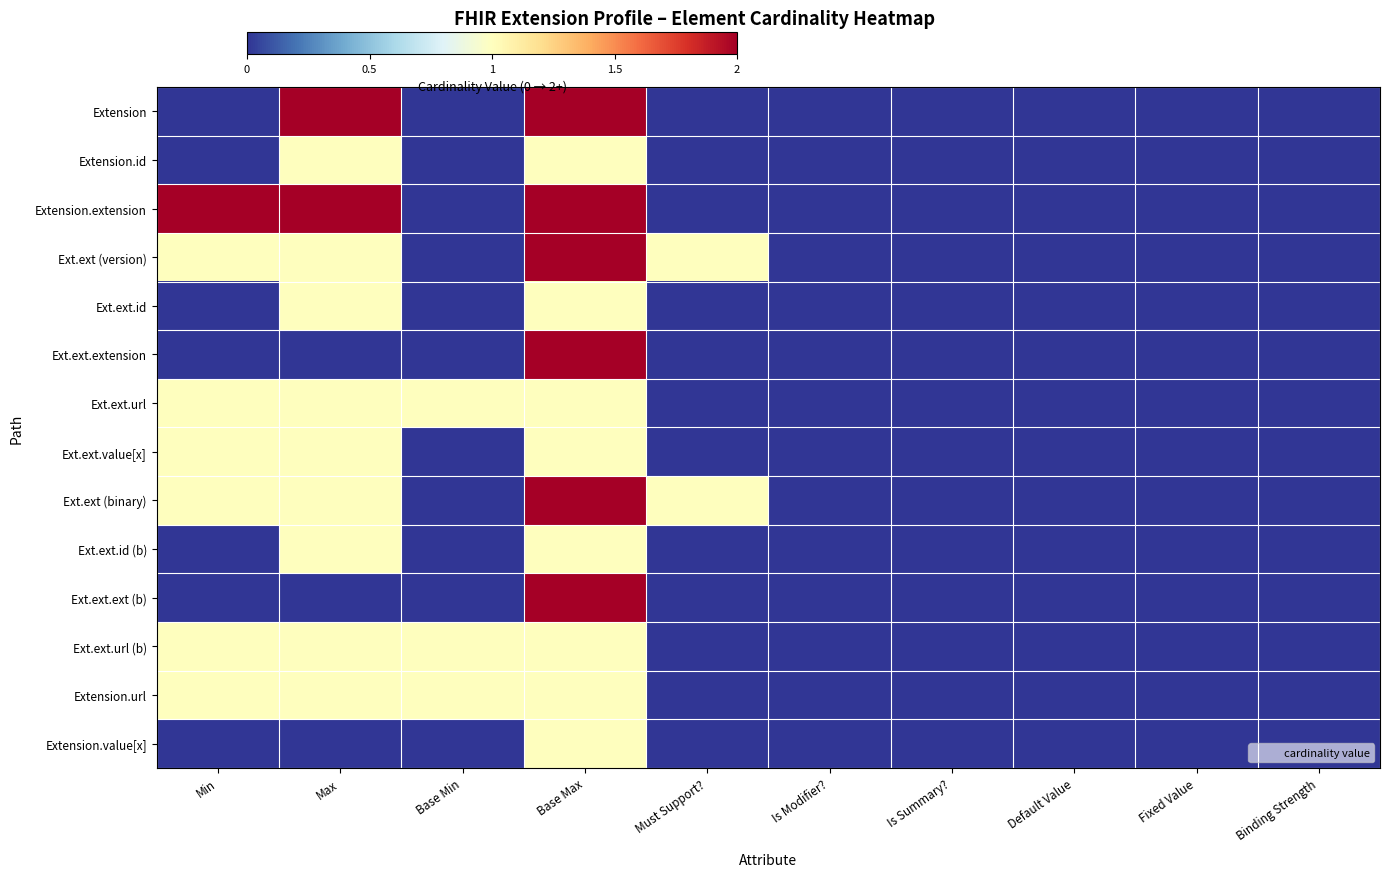

Reading left to right, what are all the values shown in this chart?

Extension: Min=0.0	Max=1.0	Base Min=0.0	Base Max=1.0	Must Support?=0.0	Is Modifier?=0.0	Is Summary?=0.0	Default Value=0.0	Fixed Value=0.0	Binding Strength=0.0
Extension.id: Min=0.0	Max=0.5	Base Min=0.0	Base Max=0.5	Must Support?=0.0	Is Modifier?=0.0	Is Summary?=0.0	Default Value=0.0	Fixed Value=0.0	Binding Strength=0.0
Extension.extension: Min=1.0	Max=1.0	Base Min=0.0	Base Max=1.0	Must Support?=0.0	Is Modifier?=0.0	Is Summary?=0.0	Default Value=0.0	Fixed Value=0.0	Binding Strength=0.0
Ext.ext (version): Min=0.5	Max=0.5	Base Min=0.0	Base Max=1.0	Must Support?=0.5	Is Modifier?=0.0	Is Summary?=0.0	Default Value=0.0	Fixed Value=0.0	Binding Strength=0.0
Ext.ext.id: Min=0.0	Max=0.5	Base Min=0.0	Base Max=0.5	Must Support?=0.0	Is Modifier?=0.0	Is Summary?=0.0	Default Value=0.0	Fixed Value=0.0	Binding Strength=0.0
Ext.ext.extension: Min=0.0	Max=0.0	Base Min=0.0	Base Max=1.0	Must Support?=0.0	Is Modifier?=0.0	Is Summary?=0.0	Default Value=0.0	Fixed Value=0.0	Binding Strength=0.0
Ext.ext.url: Min=0.5	Max=0.5	Base Min=0.5	Base Max=0.5	Must Support?=0.0	Is Modifier?=0.0	Is Summary?=0.0	Default Value=0.0	Fixed Value=0.0	Binding Strength=0.0
Ext.ext.value[x]: Min=0.5	Max=0.5	Base Min=0.0	Base Max=0.5	Must Support?=0.0	Is Modifier?=0.0	Is Summary?=0.0	Default Value=0.0	Fixed Value=0.0	Binding Strength=0.0
Ext.ext (binary): Min=0.5	Max=0.5	Base Min=0.0	Base Max=1.0	Must Support?=0.5	Is Modifier?=0.0	Is Summary?=0.0	Default Value=0.0	Fixed Value=0.0	Binding Strength=0.0
Ext.ext.id (b): Min=0.0	Max=0.5	Base Min=0.0	Base Max=0.5	Must Support?=0.0	Is Modifier?=0.0	Is Summary?=0.0	Default Value=0.0	Fixed Value=0.0	Binding Strength=0.0
Ext.ext.ext (b): Min=0.0	Max=0.0	Base Min=0.0	Base Max=1.0	Must Support?=0.0	Is Modifier?=0.0	Is Summary?=0.0	Default Value=0.0	Fixed Value=0.0	Binding Strength=0.0
Ext.ext.url (b): Min=0.5	Max=0.5	Base Min=0.5	Base Max=0.5	Must Support?=0.0	Is Modifier?=0.0	Is Summary?=0.0	Default Value=0.0	Fixed Value=0.0	Binding Strength=0.0
Extension.url: Min=0.5	Max=0.5	Base Min=0.5	Base Max=0.5	Must Support?=0.0	Is Modifier?=0.0	Is Summary?=0.0	Default Value=0.0	Fixed Value=0.0	Binding Strength=0.0
Extension.value[x]: Min=0.0	Max=0.0	Base Min=0.0	Base Max=0.5	Must Support?=0.0	Is Modifier?=0.0	Is Summary?=0.0	Default Value=0.0	Fixed Value=0.0	Binding Strength=0.0